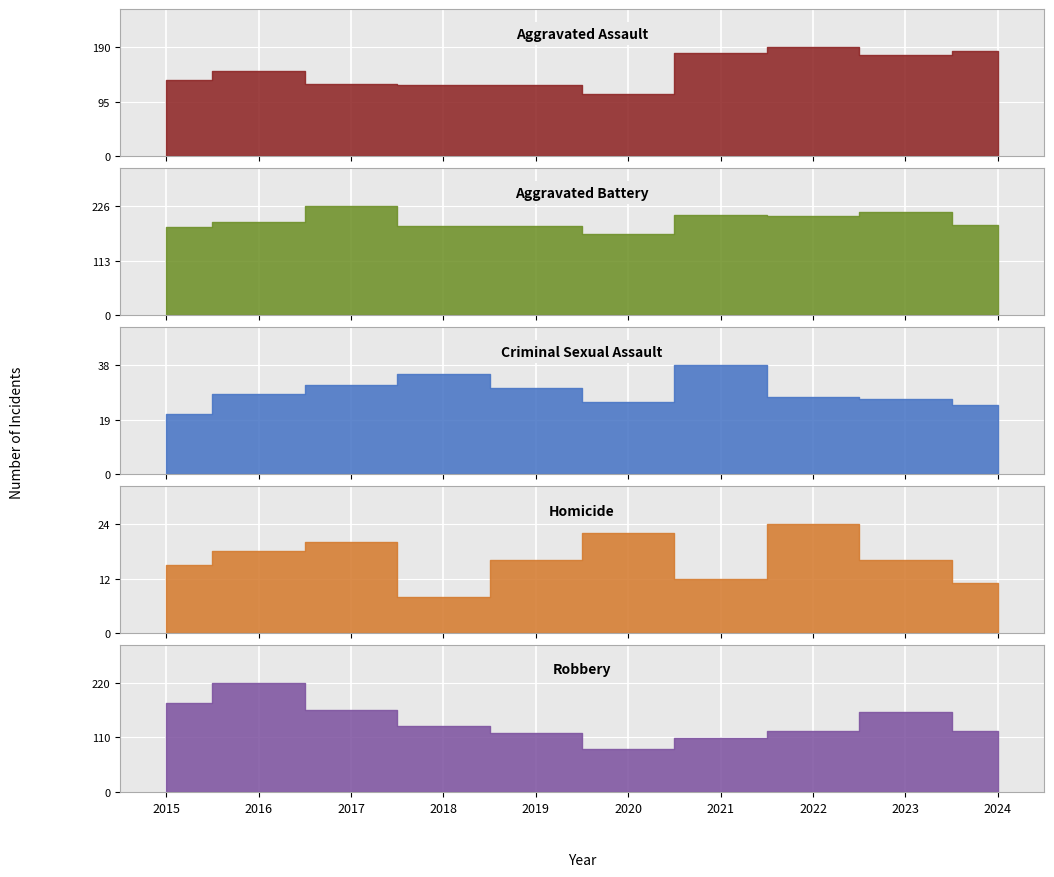

Which label corresponds to the smallest value in the chart?

2018